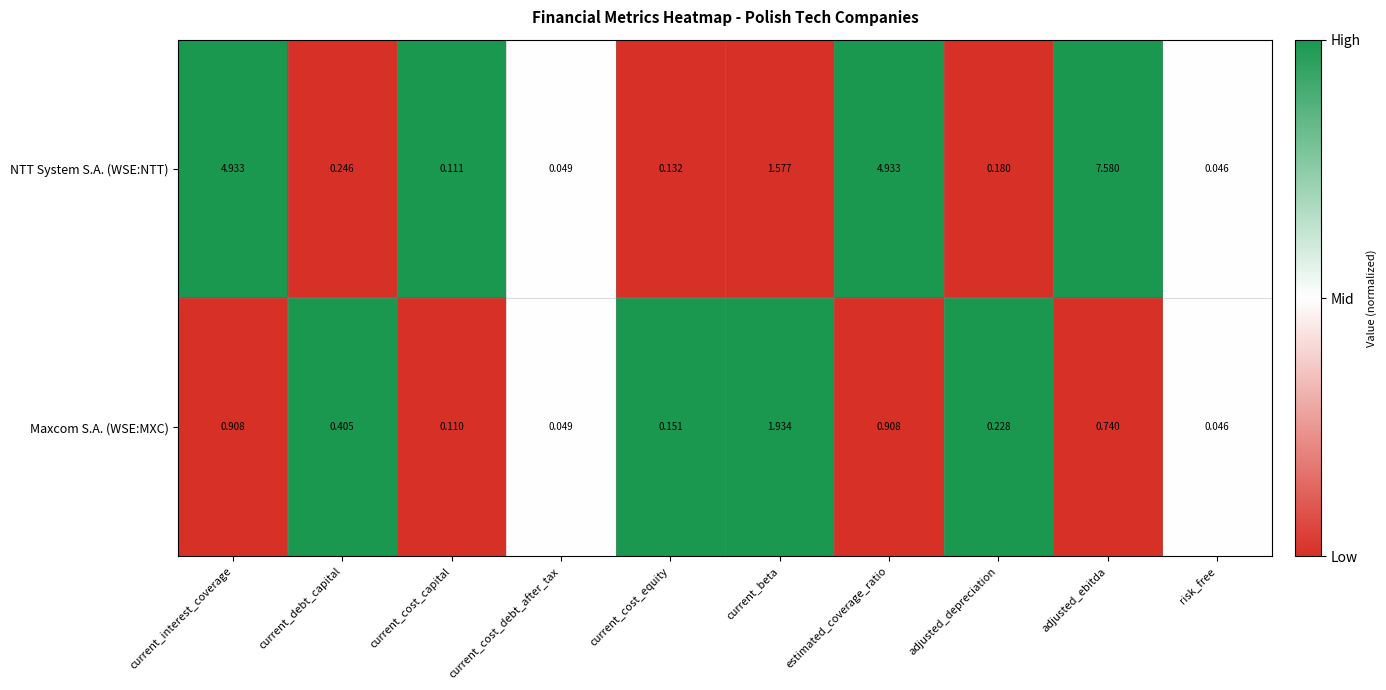

At which label is NTT System S.A. (WSE:NTT) closest to 3?

current_beta